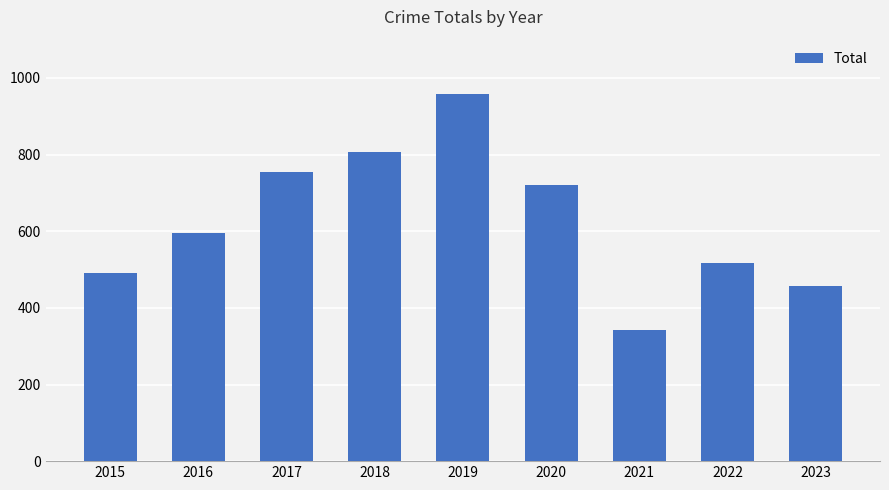

What is the average value?

627